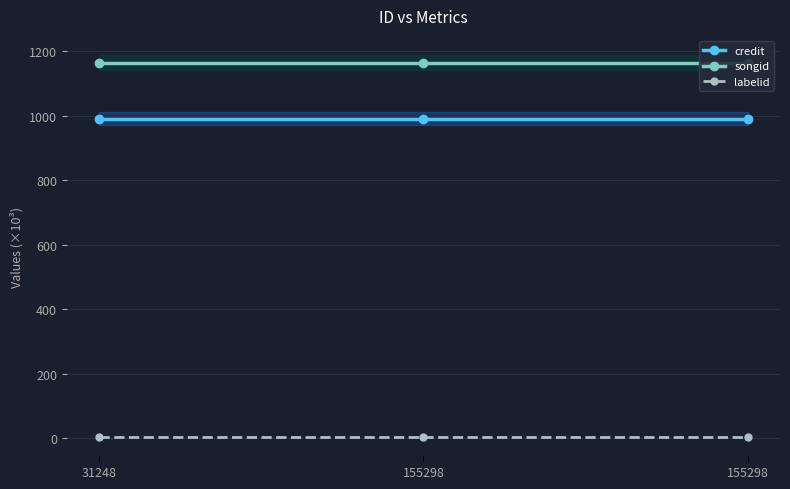

What is the value of the credit point at the 1st from the left?

990.5